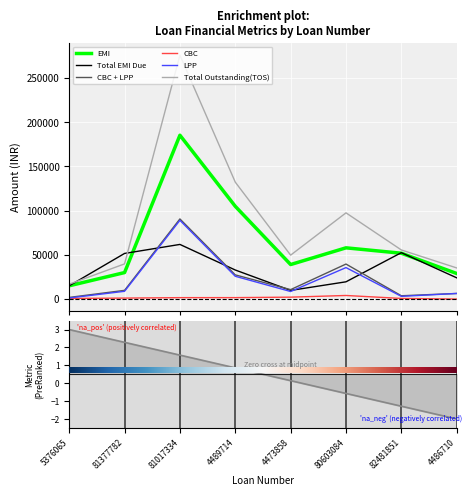

What position from the left is 82481851?

7